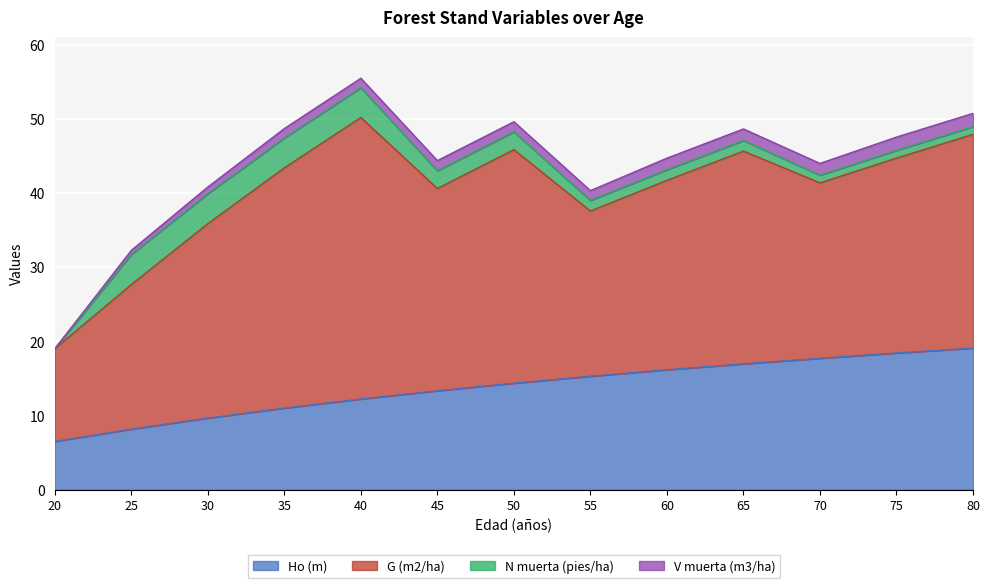

What value does the N muerta (pies/ha) series have at 35?

4.0